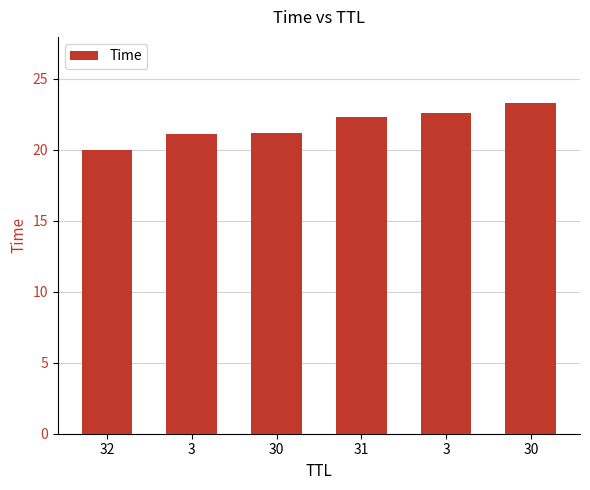

Are the bars horizontal?

No